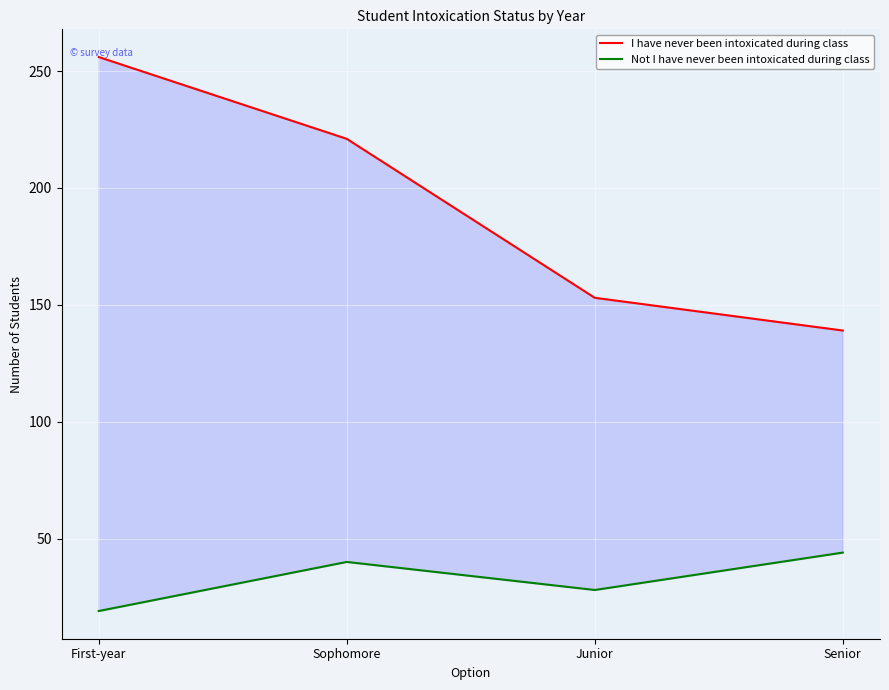

In Not I have never been intoxicated during class, how many points are higher than both neighbors (excluding endpoints)?

1